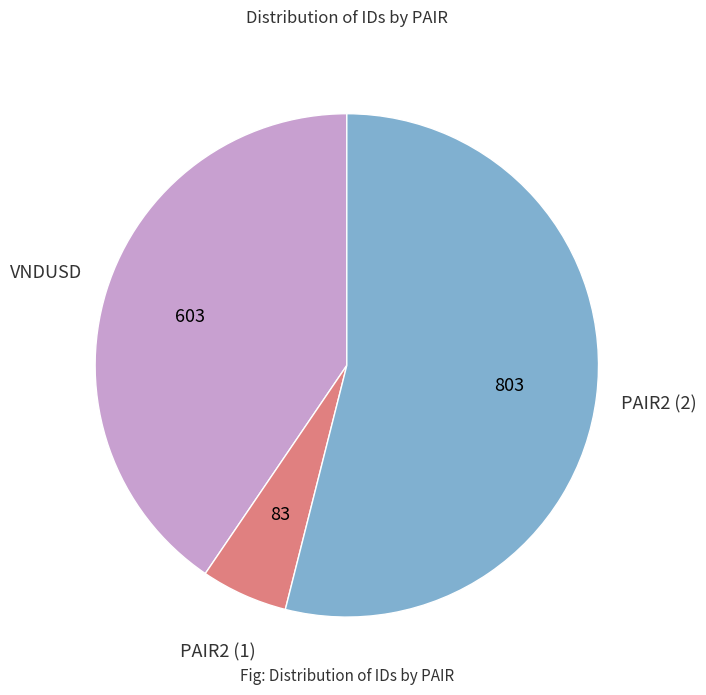

True or false: PAIR2 (2) accounts for 46% of the total.

False